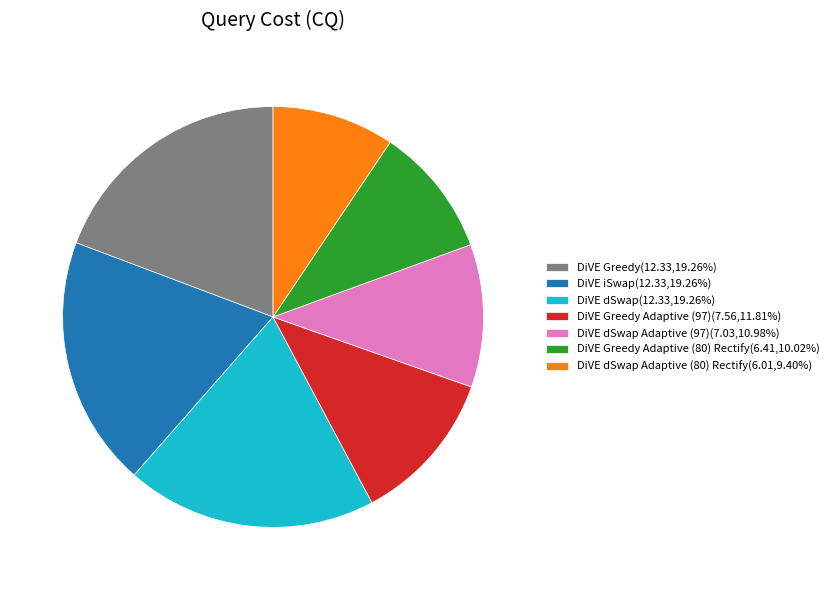

Does any single category account for the majority?

No